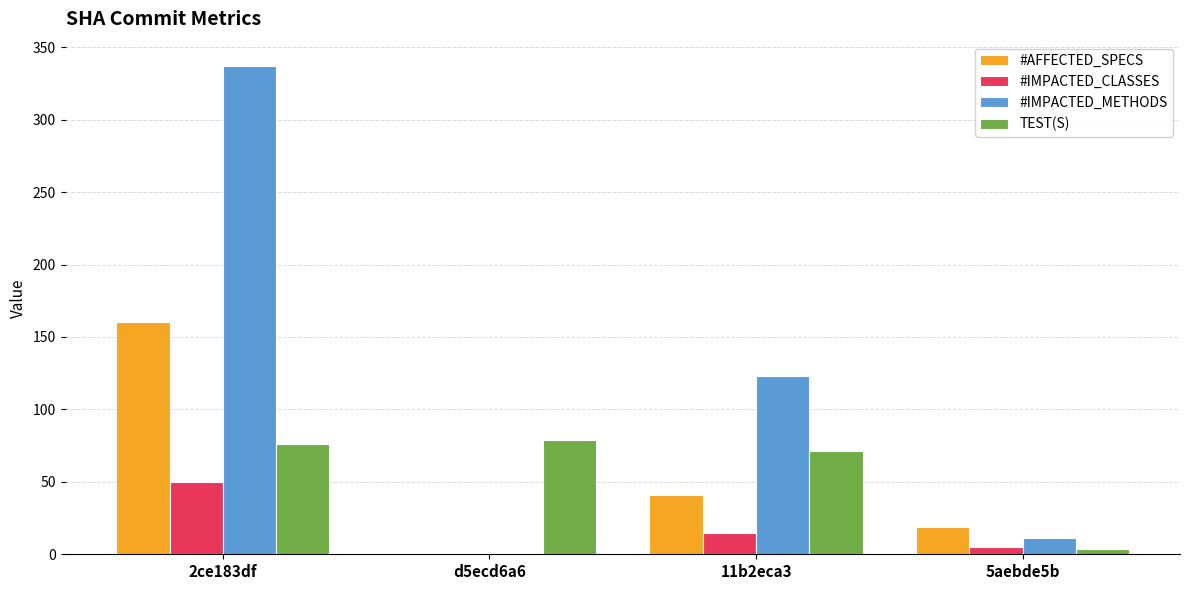

What is the sum of all #IMPACTED_METHODS values?

471.0